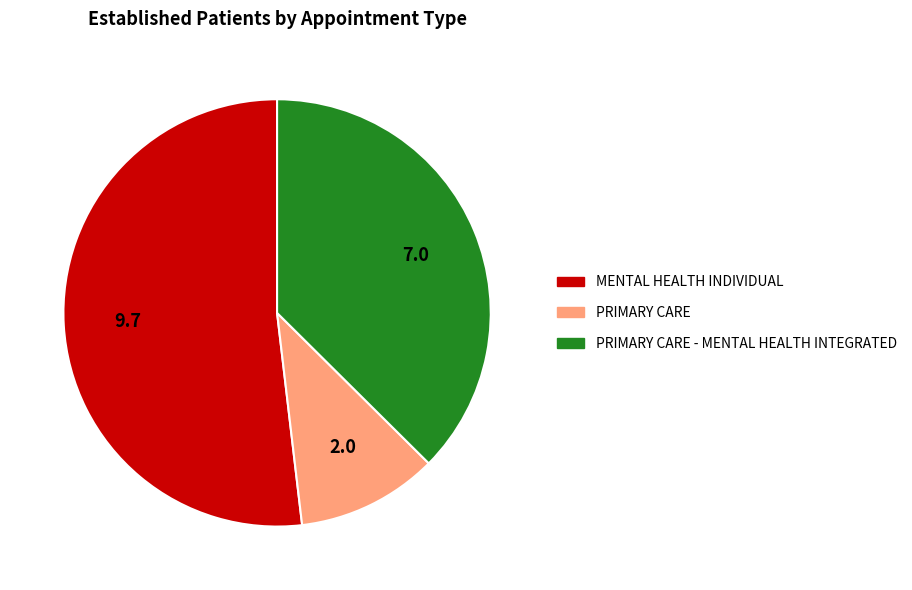

Do PRIMARY CARE and MENTAL HEALTH INDIVIDUAL together represent more than half of the pie?

Yes